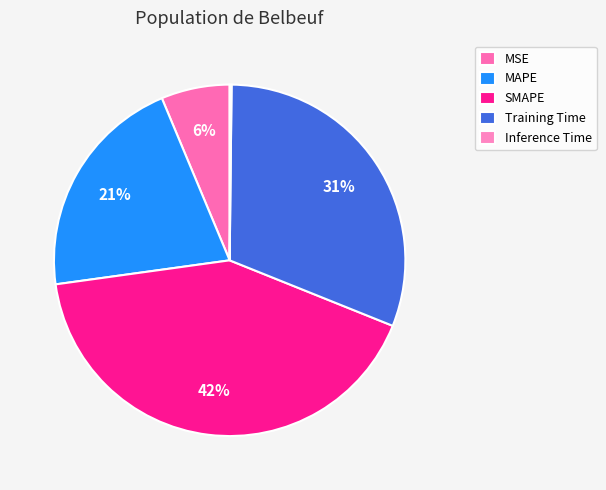

To the nearest percent, what percentage of the pie is SMAPE?

42%